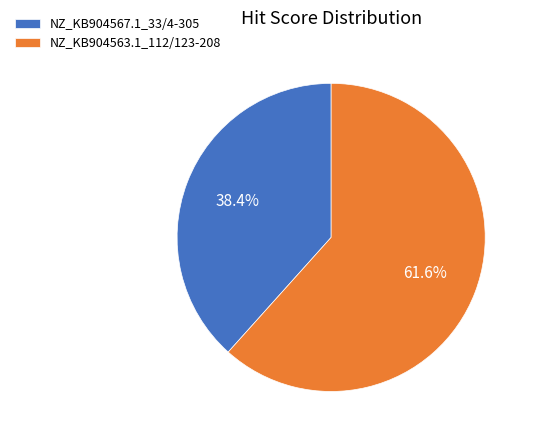

Is there any slice that represents more than half of the pie?

Yes